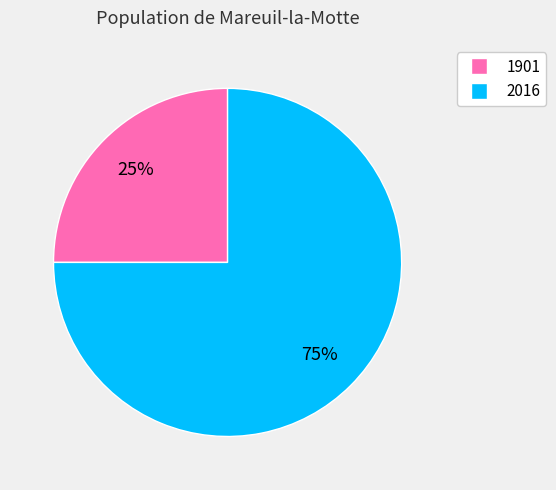

Rank the categories by value from highest to lowest.

2016, 1901